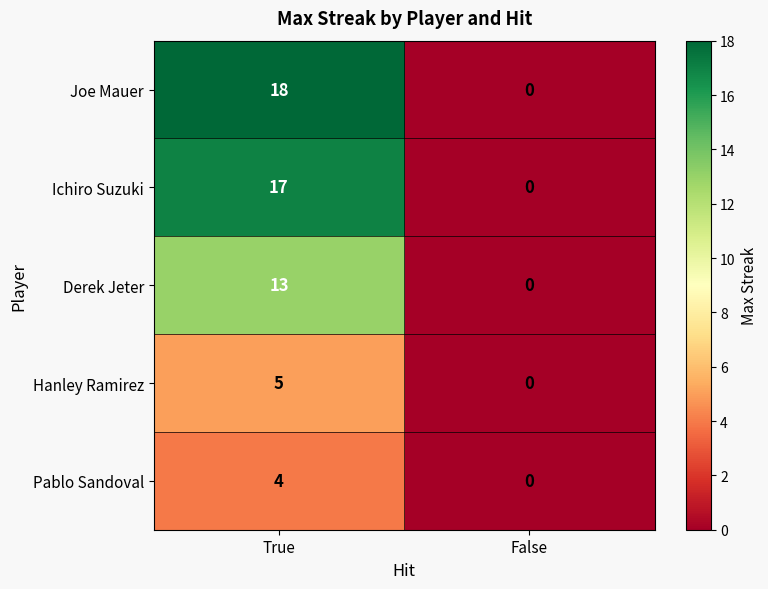

List the series in order of their peak value, lowest first.

Pablo Sandoval, Hanley Ramirez, Derek Jeter, Ichiro Suzuki, Joe Mauer